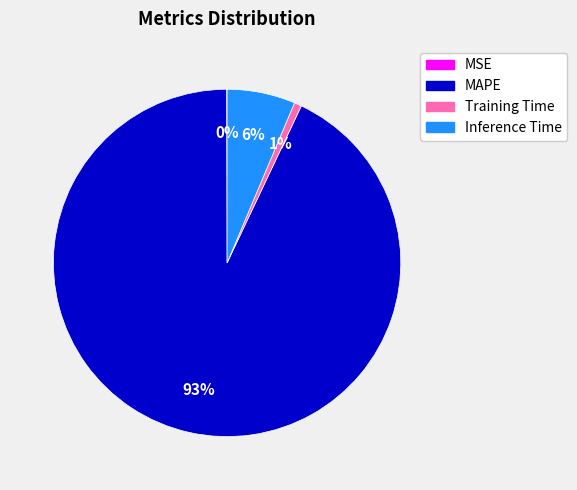

What is the largest slice in the pie chart?

MAPE